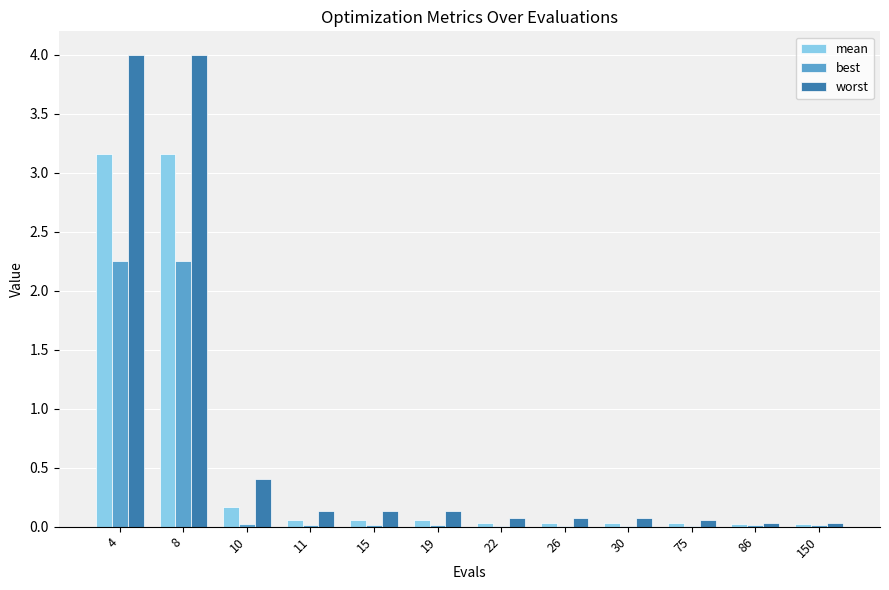

Is the value of best at 11 greater than the value of worst at 10?

No